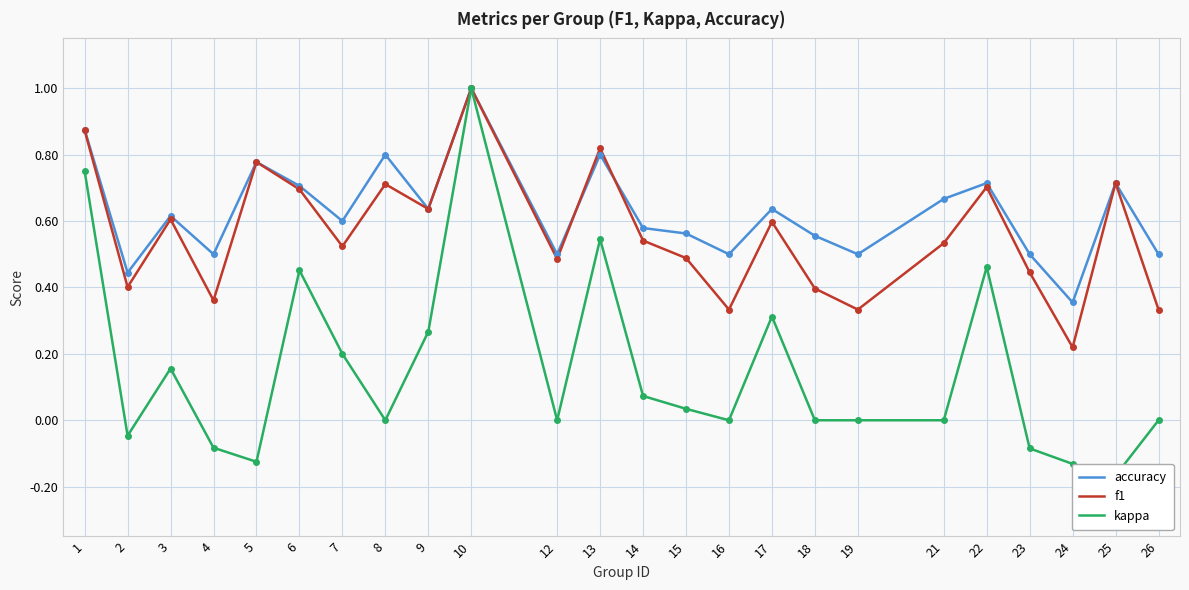

List the series in order of their peak value, highest first.

accuracy, f1, kappa